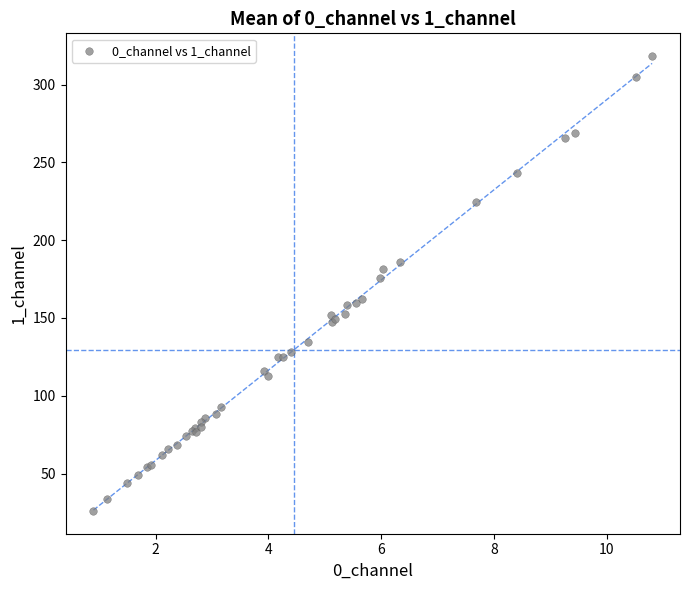

What Y value in the scatter plot is closest to 172?

175.8